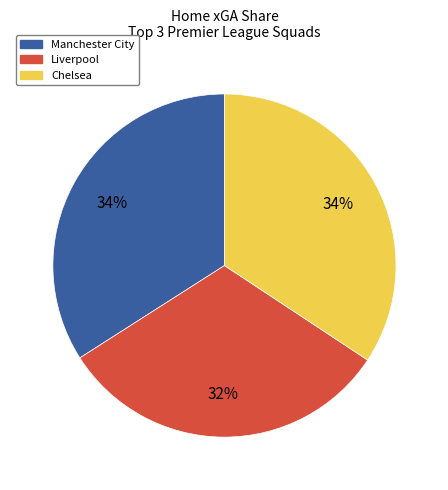

What is the smallest slice in the pie chart?

Liverpool